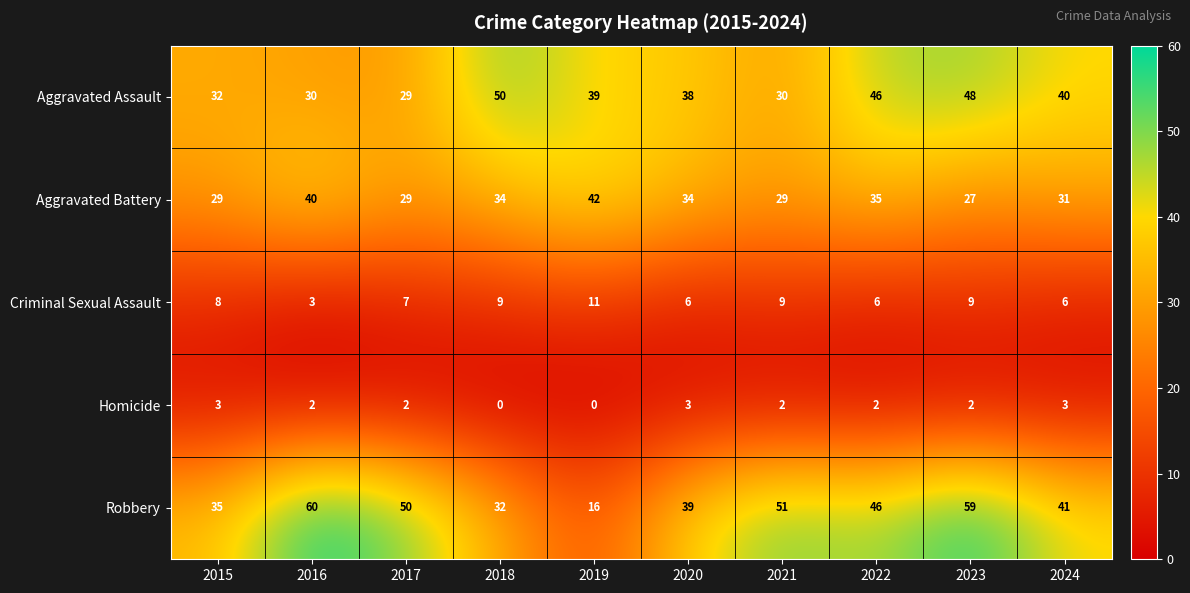

List the series in order of their peak value, highest first.

Robbery, Aggravated Assault, Aggravated Battery, Criminal Sexual Assault, Homicide